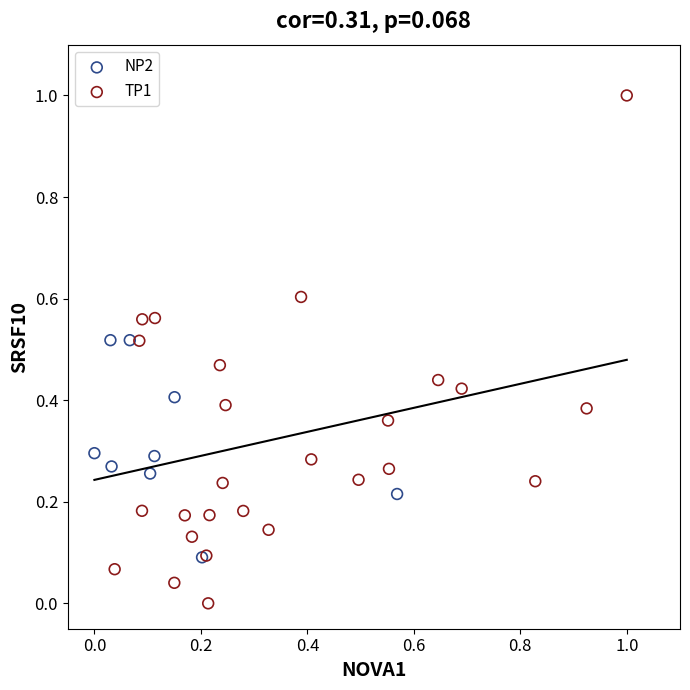

Which series has the largest Y range (max minus min)?

TP1